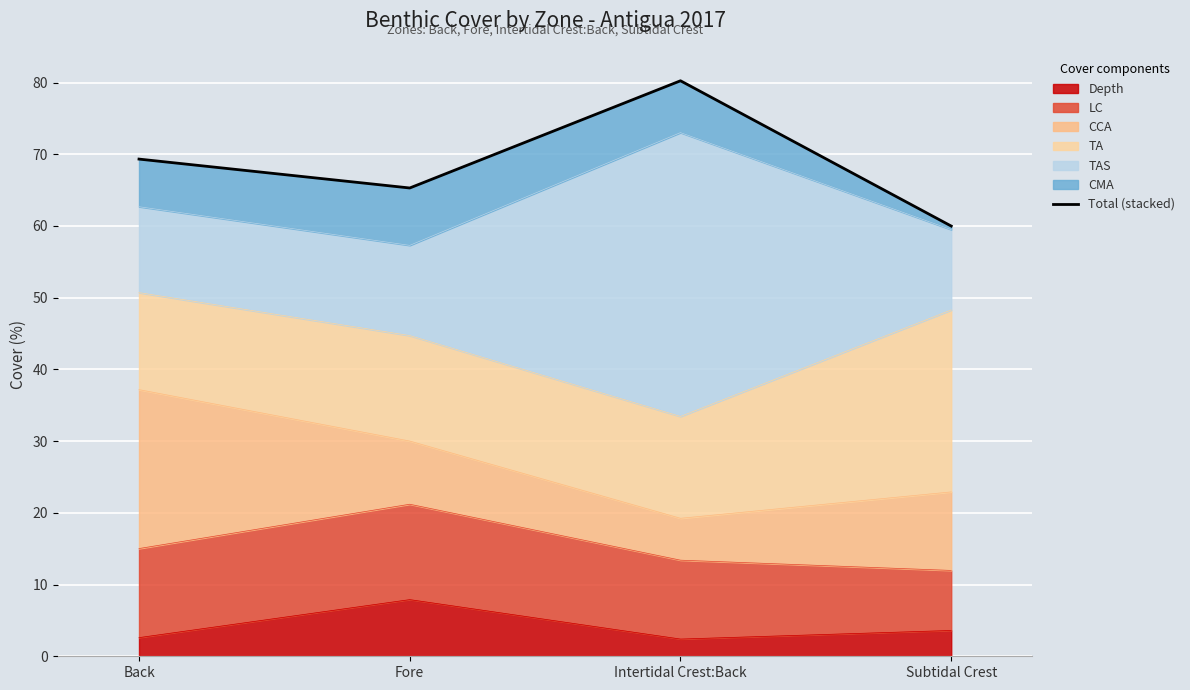

True or false: the data has more than 2 interior local peaks.

False